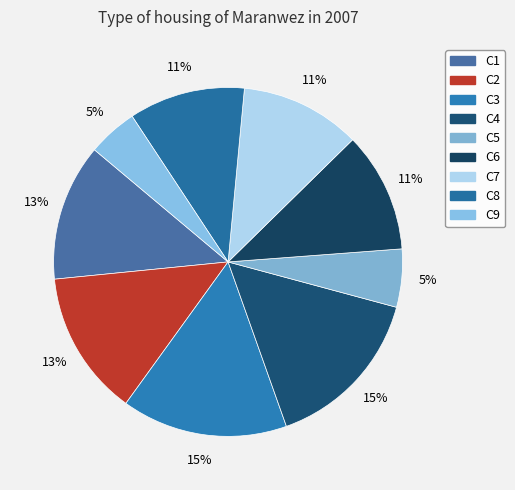

Is it true that C3 is 24% of the pie?

False